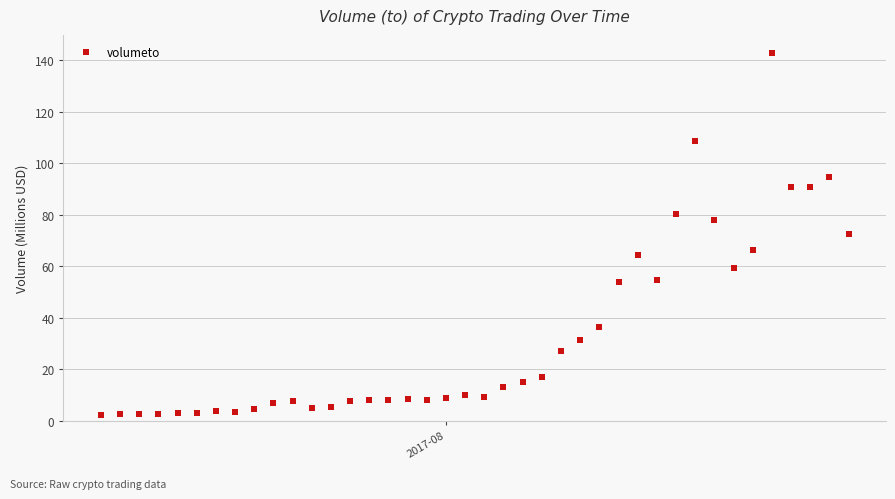

What is the range of Y values (max minus min)?

140.6